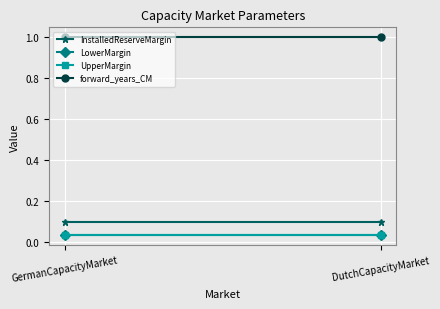

What is the spread (max minus min) of values at GermanCapacityMarket?

1.0